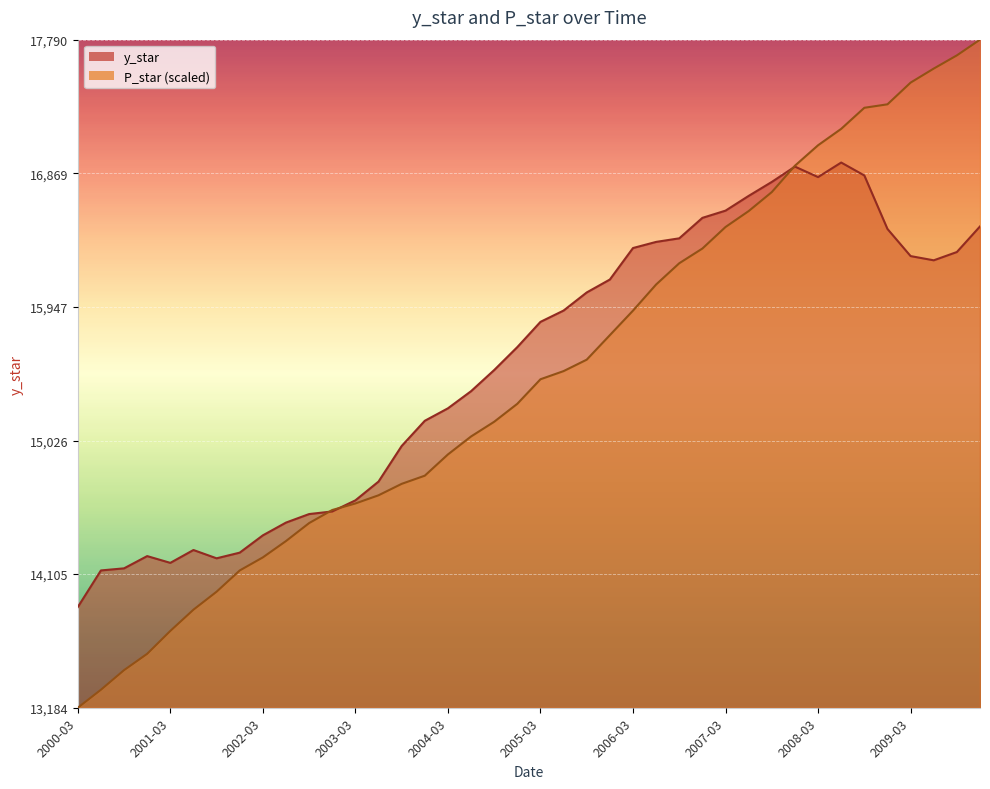

List the labels in order of y_star value, smallest first.

2000-03, 2000-06, 2000-09, 2001-03, 2001-09, 2000-12, 2001-12, 2001-06, 2002-03, 2002-06, 2002-09, 2002-12, 2003-03, 2003-06, 2003-09, 2003-12, 2004-03, 2004-06, 2004-09, 2004-12, 2005-03, 2005-06, 2005-09, 2005-12, 2009-06, 2009-03, 2009-09, 2006-03, 2006-06, 2006-09, 2008-12, 2009-12, 2006-12, 2007-03, 2007-06, 2007-09, 2008-03, 2008-09, 2007-12, 2008-06